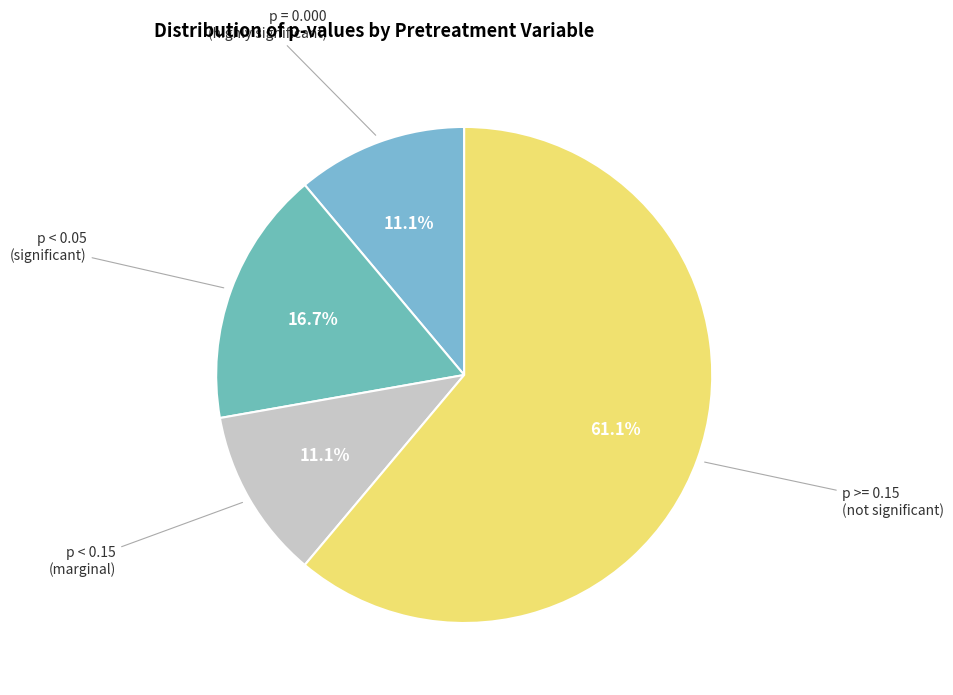

To the nearest percent, what is the difference between the largest and smallest slice percentages?

50%